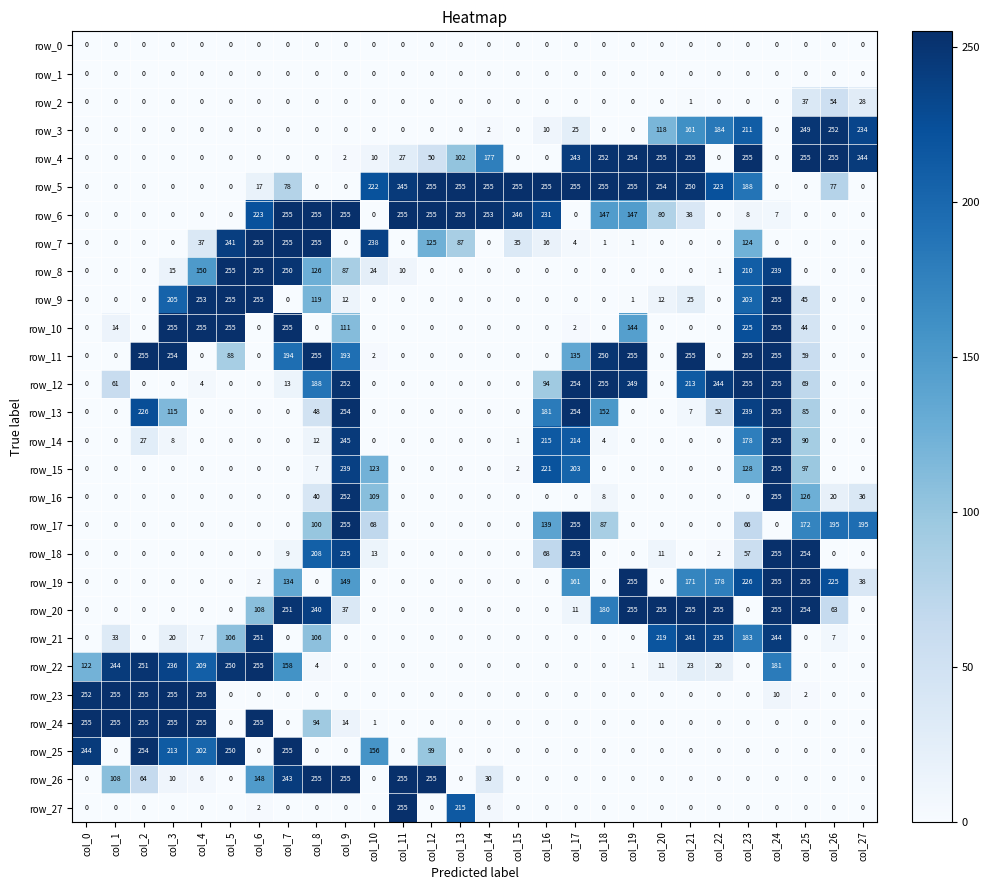

Where is row_4 nearest to the value 127?

col_13